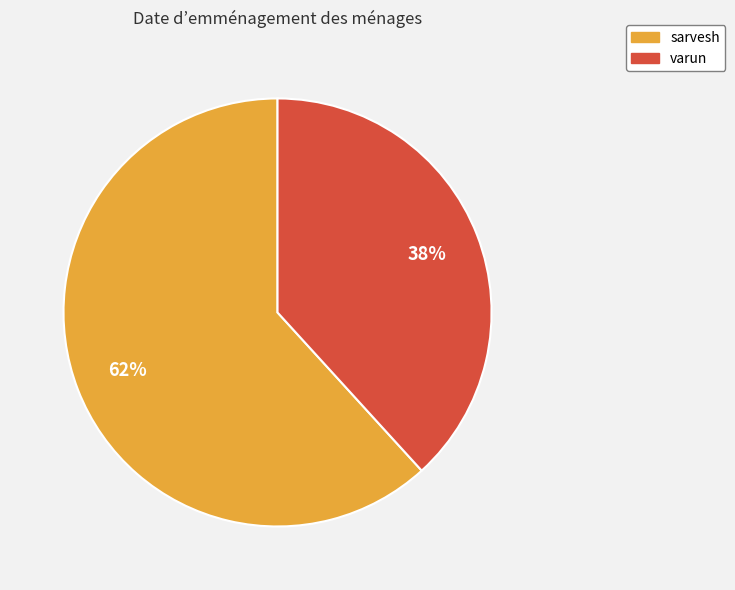

To the nearest percent, what is the combined percentage of varun and sarvesh?

100%